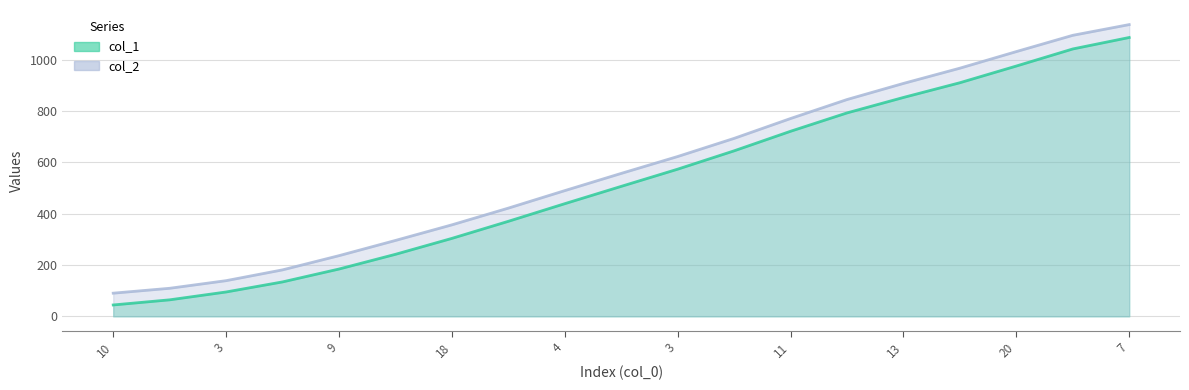

At 8, list the series in order from smallest to largest.

col_1, col_2